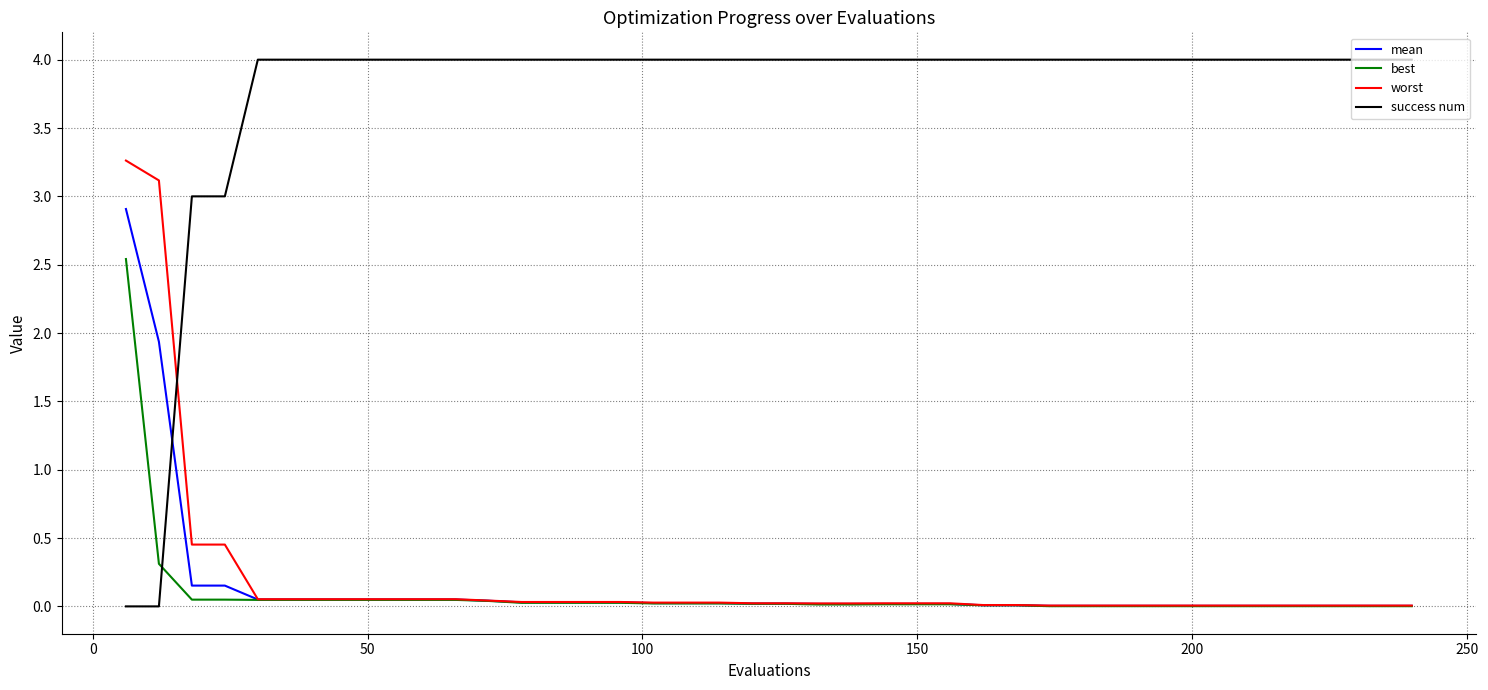

True or false: success num and mean intersect in this chart.

True